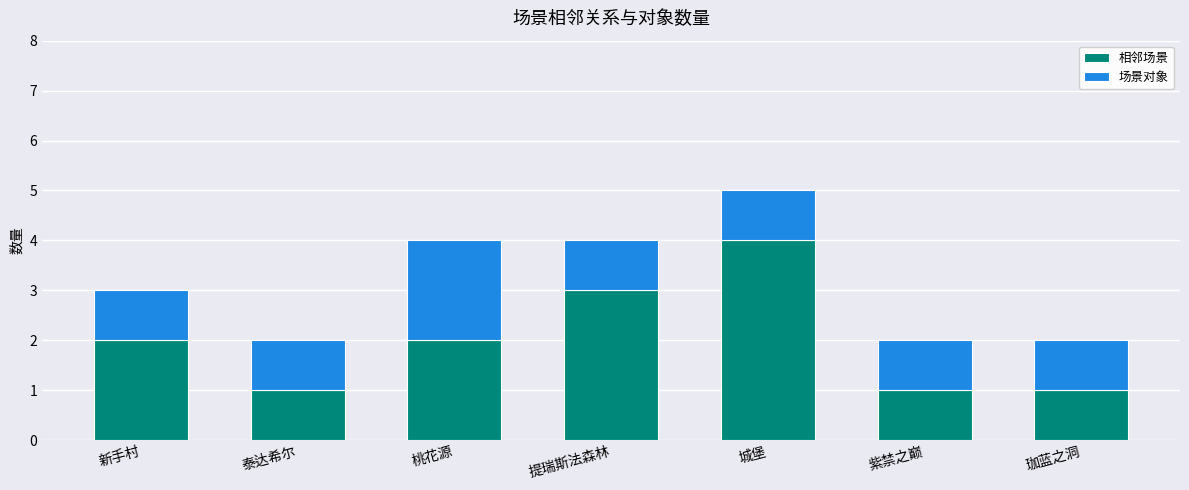

Is it true that 相邻场景 equals 1 at 泰达希尔?

True